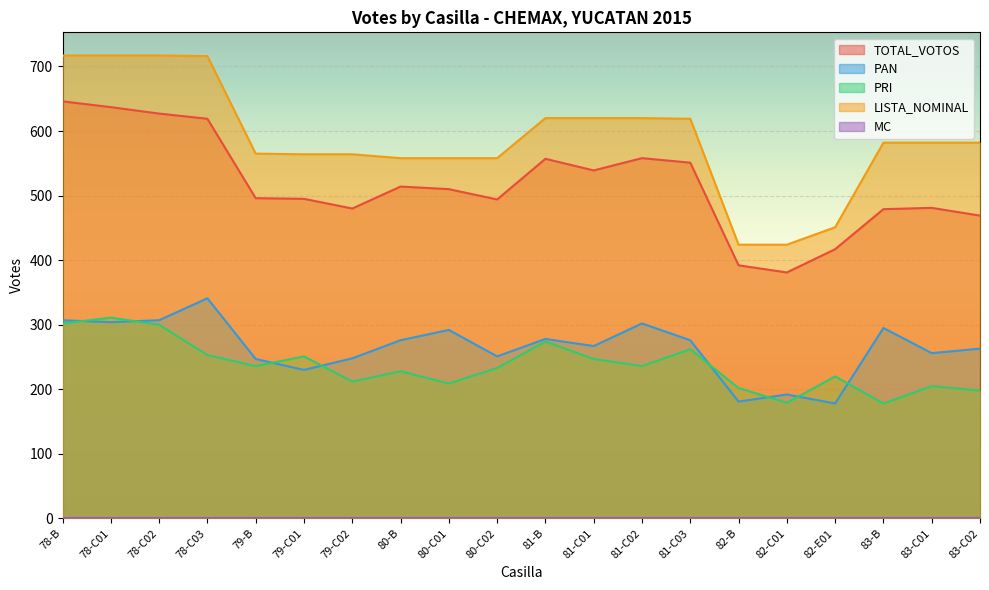

List the labels in order of TOTAL_VOTOS value, smallest first.

82-C01, 82-B, 82-E01, 83-C02, 83-B, 79-C02, 83-C01, 80-C02, 79-C01, 79-B, 80-C01, 80-B, 81-C01, 81-C03, 81-B, 81-C02, 78-C03, 78-C02, 78-C01, 78-B